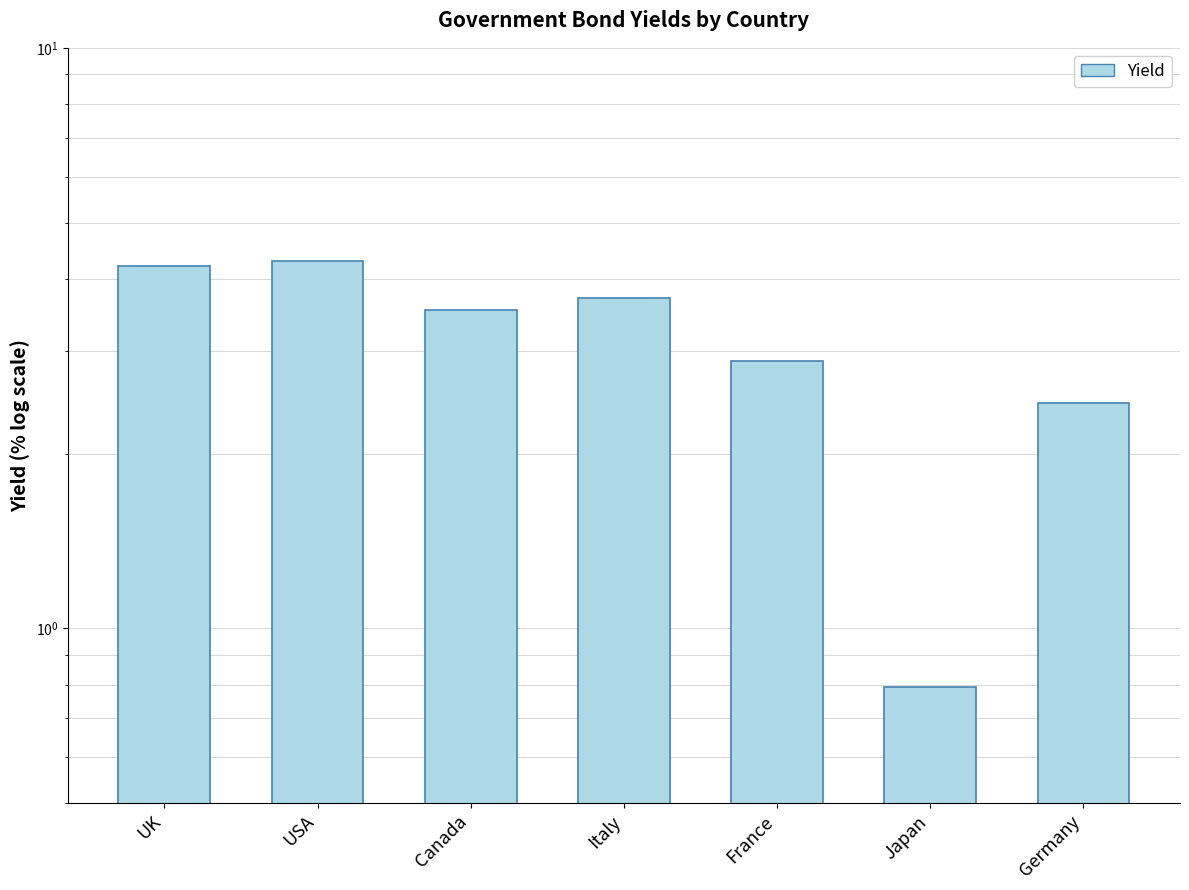

How many bars are there in total?

7